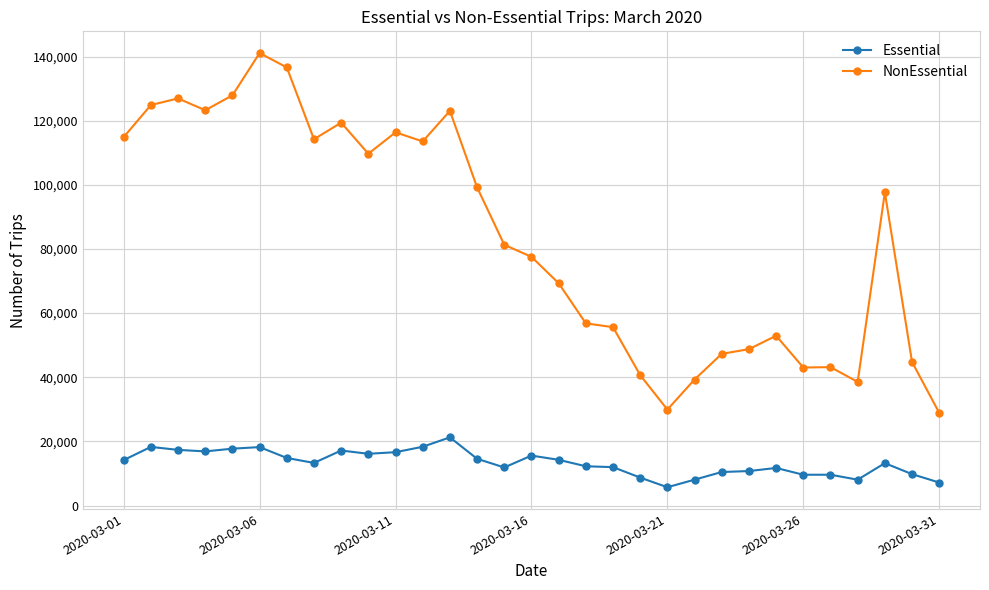

What is the average value of the Essential series?

13339